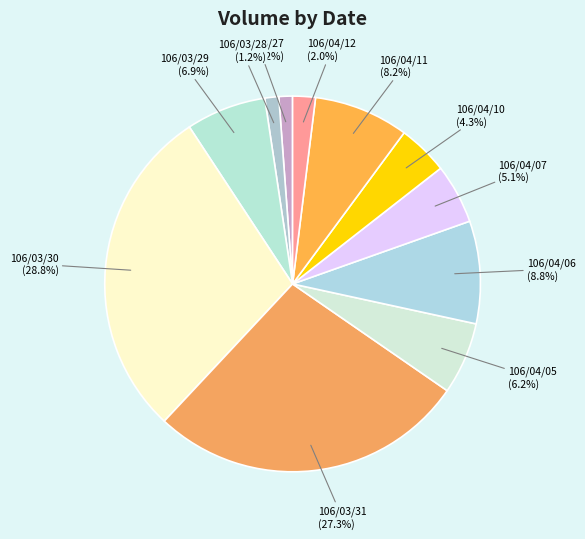

What percentage do 106/04/07 and 106/04/12 together represent?

7.1%